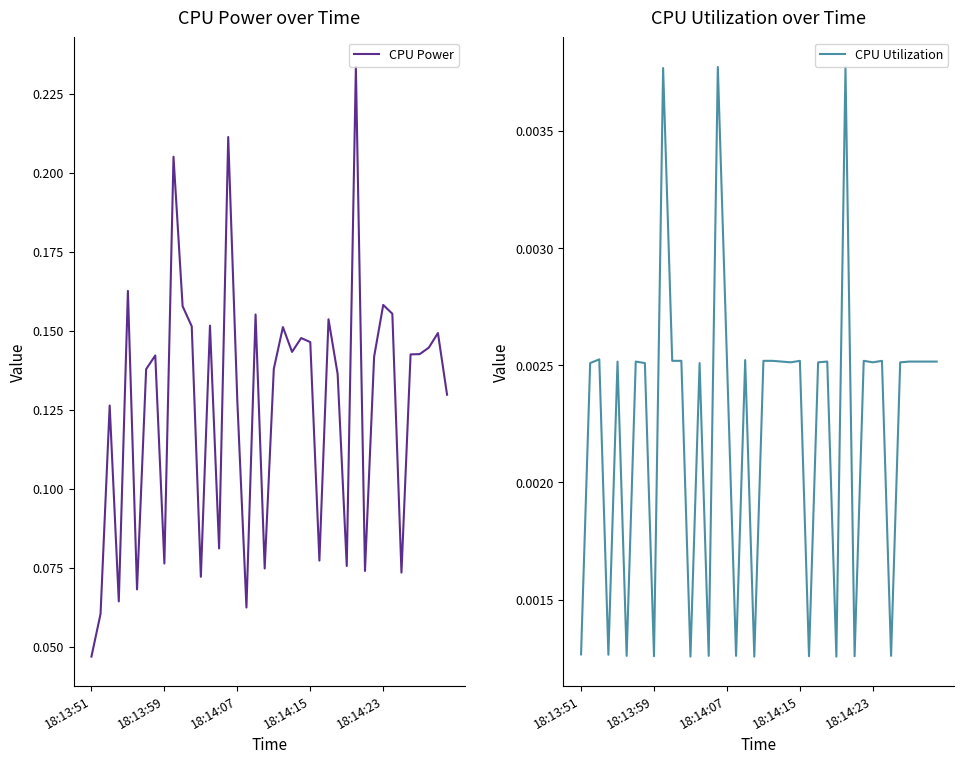

Does the chart display data point markers on the line(s)?

No